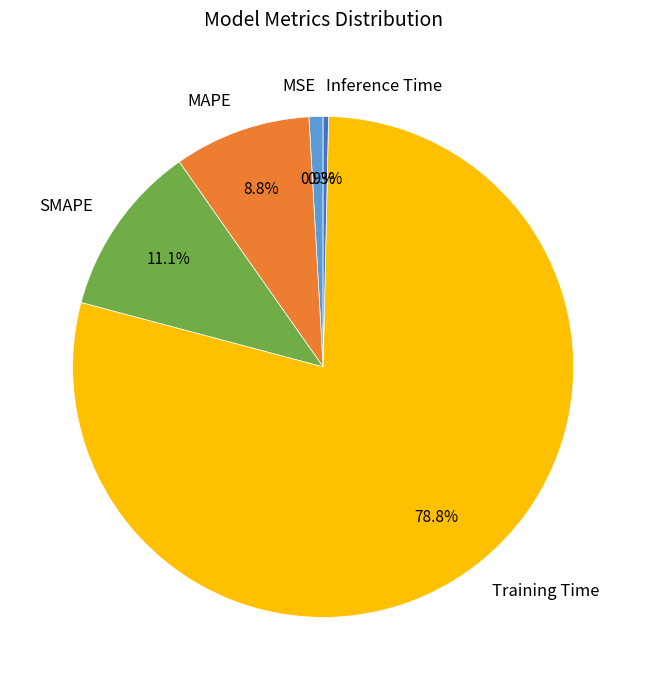

What portion of the pie excludes Inference Time?

99.7%